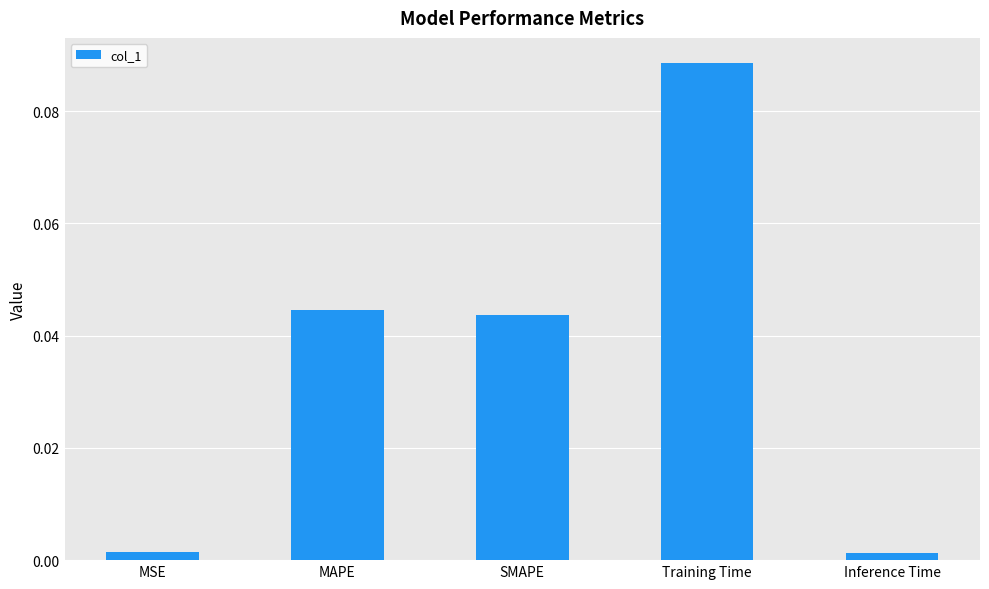

The chart shows a value of 0.1 at SMAPE. True or false?

False